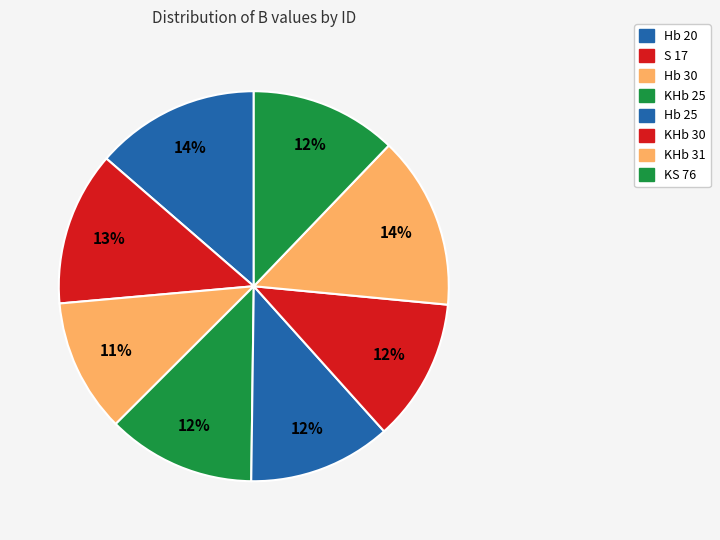

Is the sum of KHb 30 and S 17 greater than half?

No